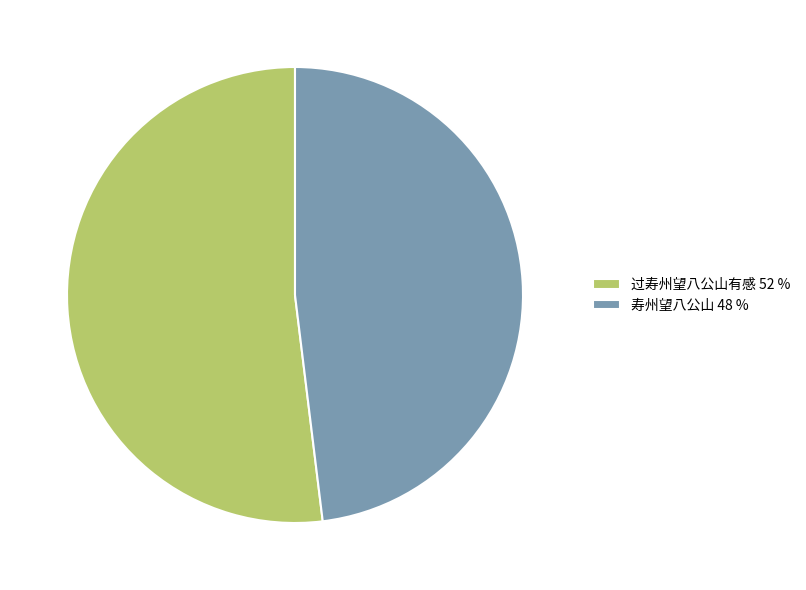

How many slices are in this pie chart?

2